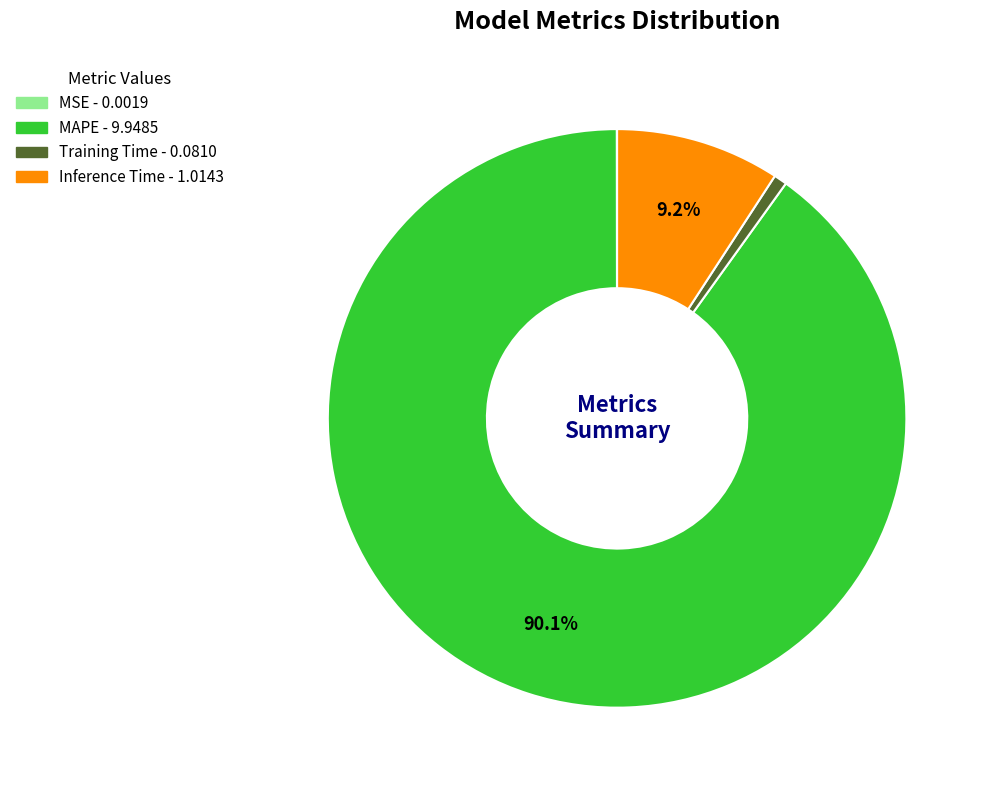

Which slice is the largest?

MAPE